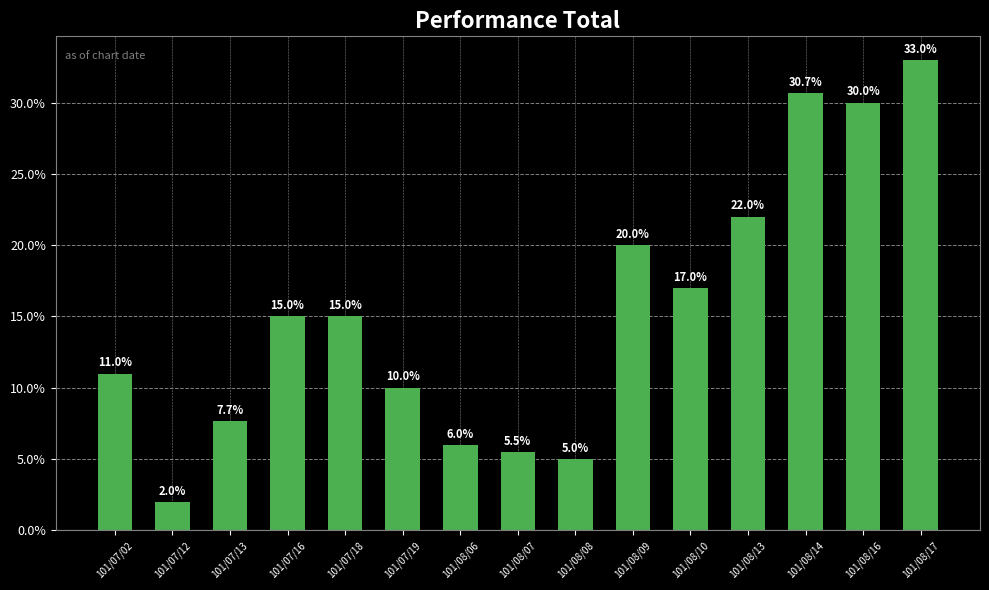

Does the chart contain stacked bars?

No